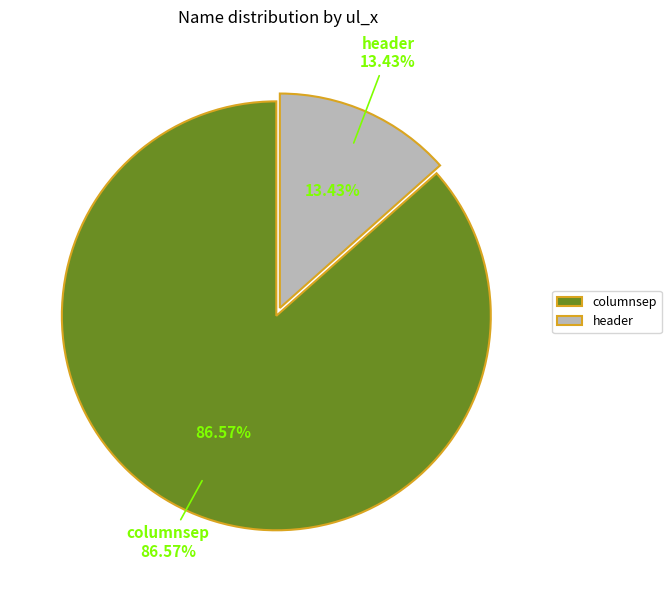

Does columnsep account for over 50% of the chart?

Yes